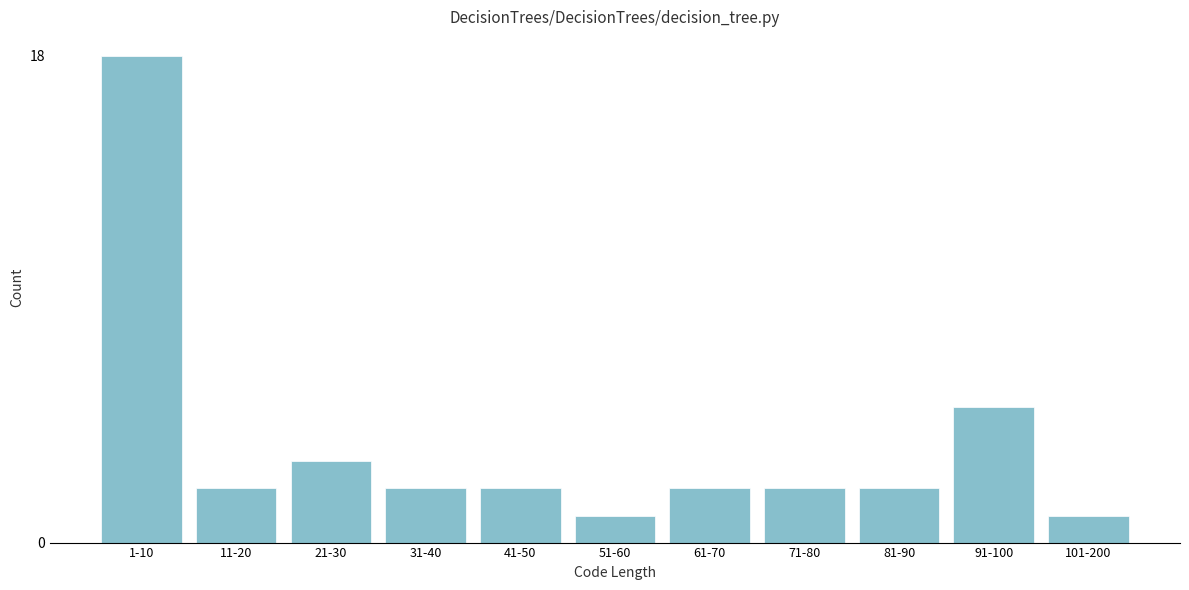

Reading left to right, list all the values displayed in this chart.

1-10=18	11-20=2	21-30=3	31-40=2	41-50=2	51-60=1	61-70=2	71-80=2	81-90=2	91-100=5	101-200=1